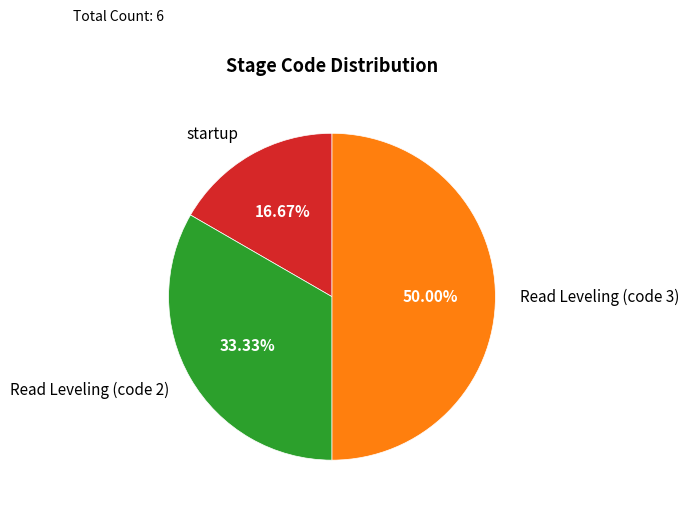

How many segments does this pie chart have?

3